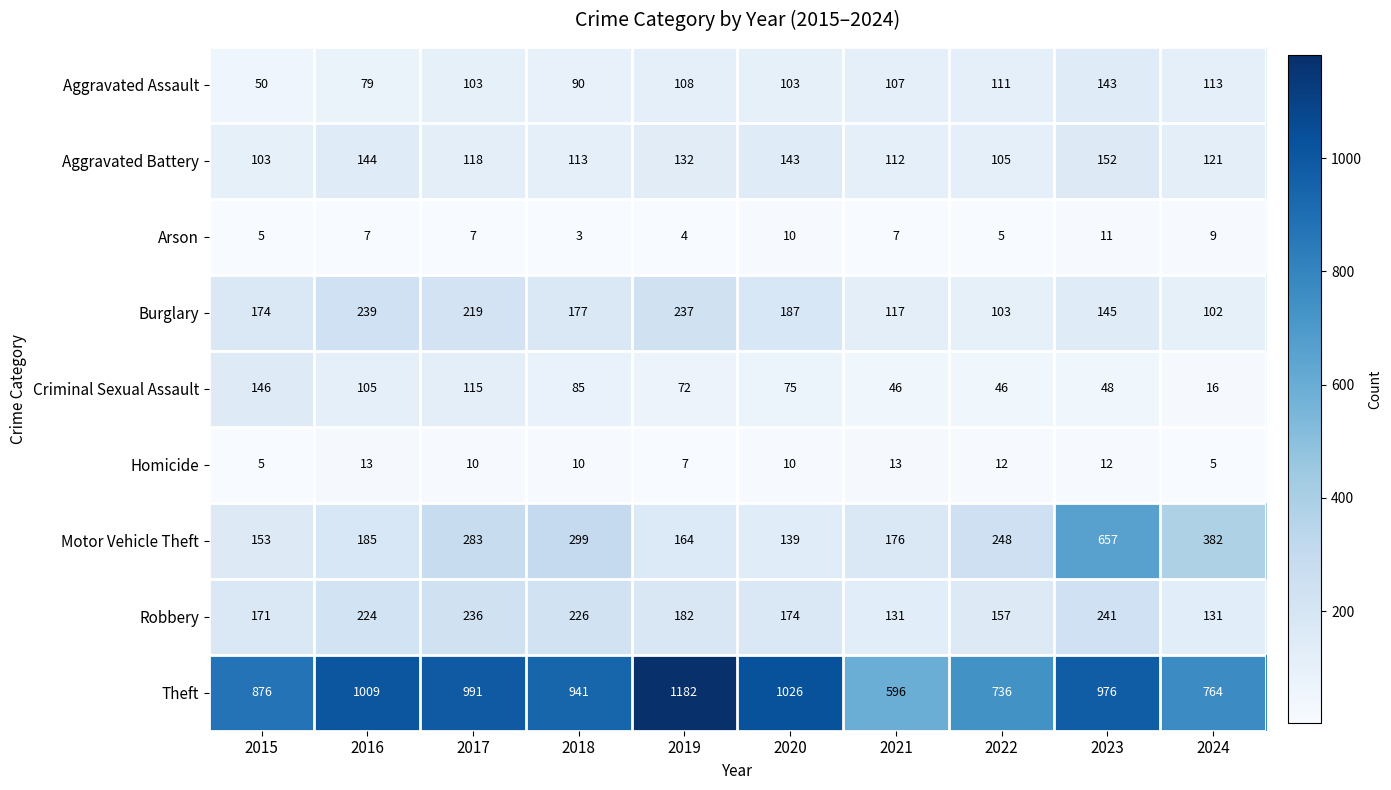

What is the sum of the Criminal Sexual Assault values at 2024 and 2018?

101